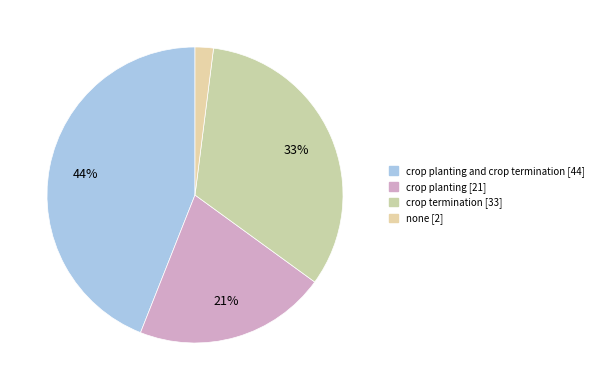

How many slices are in this pie chart?

4